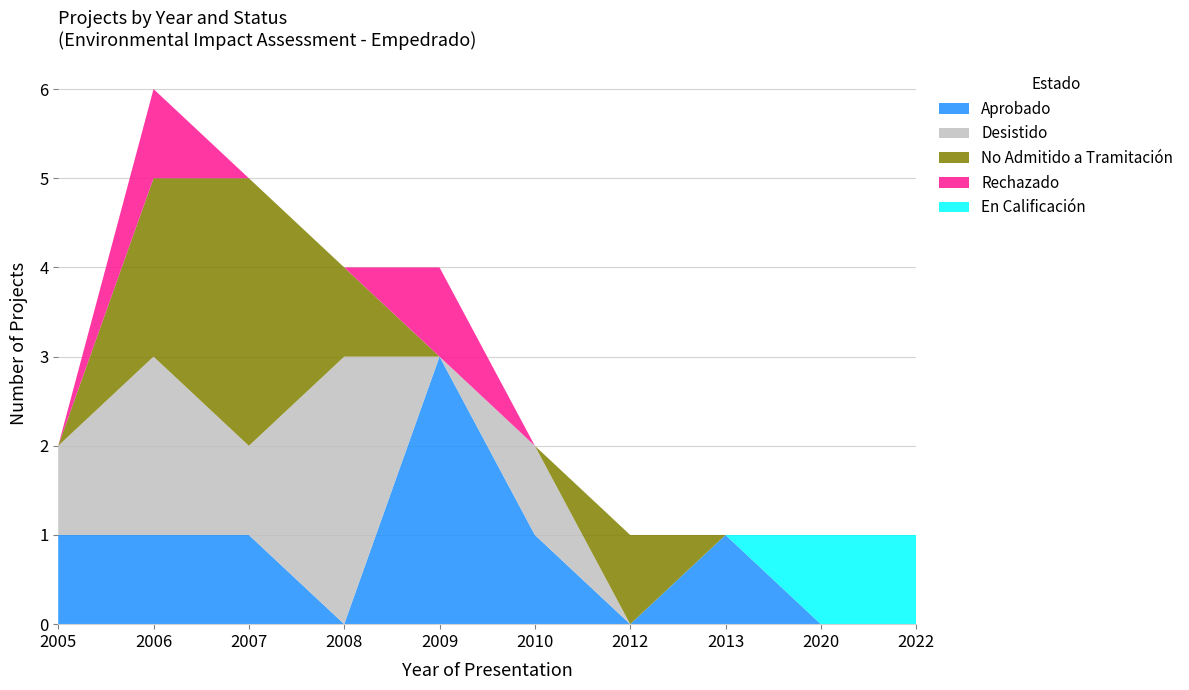

Reading right to left, what are all the values shown in this chart?

Aprobado: 2022=0	2020=0	2013=1	2012=0	2010=1	2009=3	2008=0	2007=1	2006=1	2005=1
Desistido: 2022=0	2020=0	2013=0	2012=0	2010=1	2009=0	2008=3	2007=1	2006=2	2005=1
No Admitido a Tramitación: 2022=0	2020=0	2013=0	2012=1	2010=0	2009=0	2008=1	2007=3	2006=2	2005=0
Rechazado: 2022=0	2020=0	2013=0	2012=0	2010=0	2009=1	2008=0	2007=0	2006=1	2005=0
En Calificación: 2022=1	2020=1	2013=0	2012=0	2010=0	2009=0	2008=0	2007=0	2006=0	2005=0